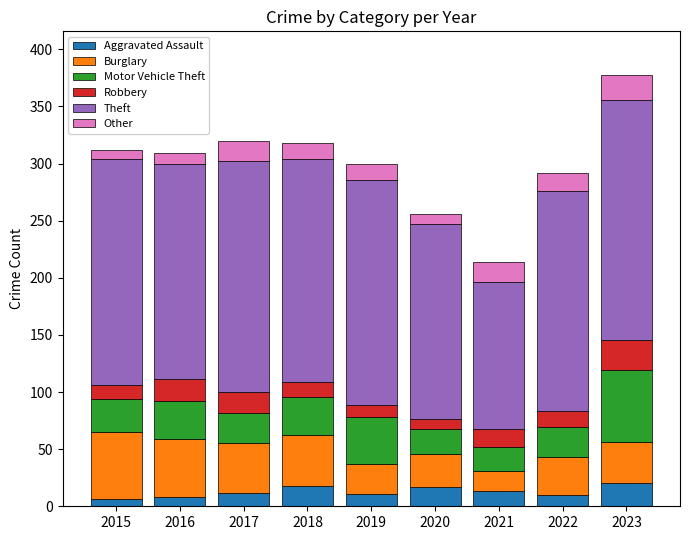

What is the maximum value for Aggravated Assault?

20